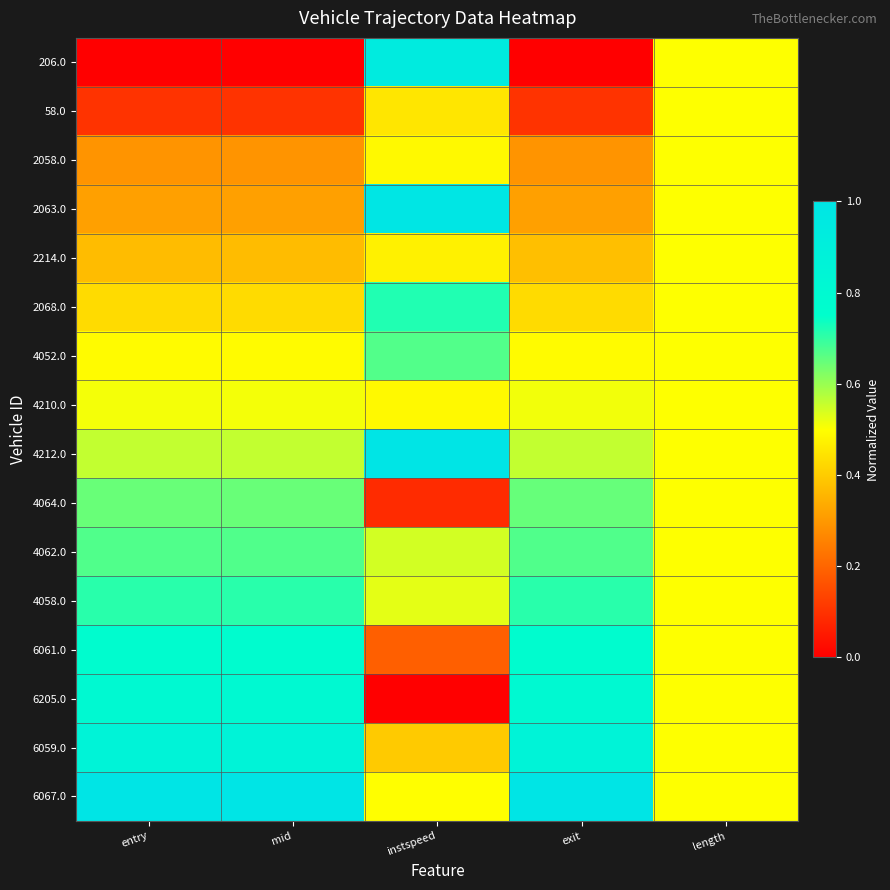

What is the total value across all series at length?

8.0